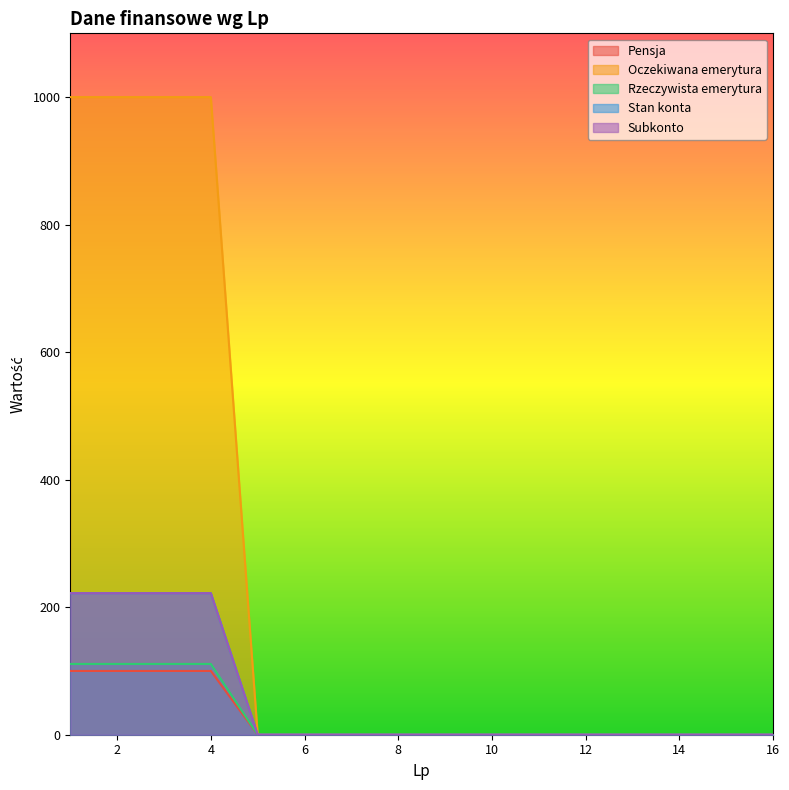

What are all the series names shown in the legend?

Pensja, Oczekiwana emerytura, Rzeczywista emerytura, Stan konta, Subkonto